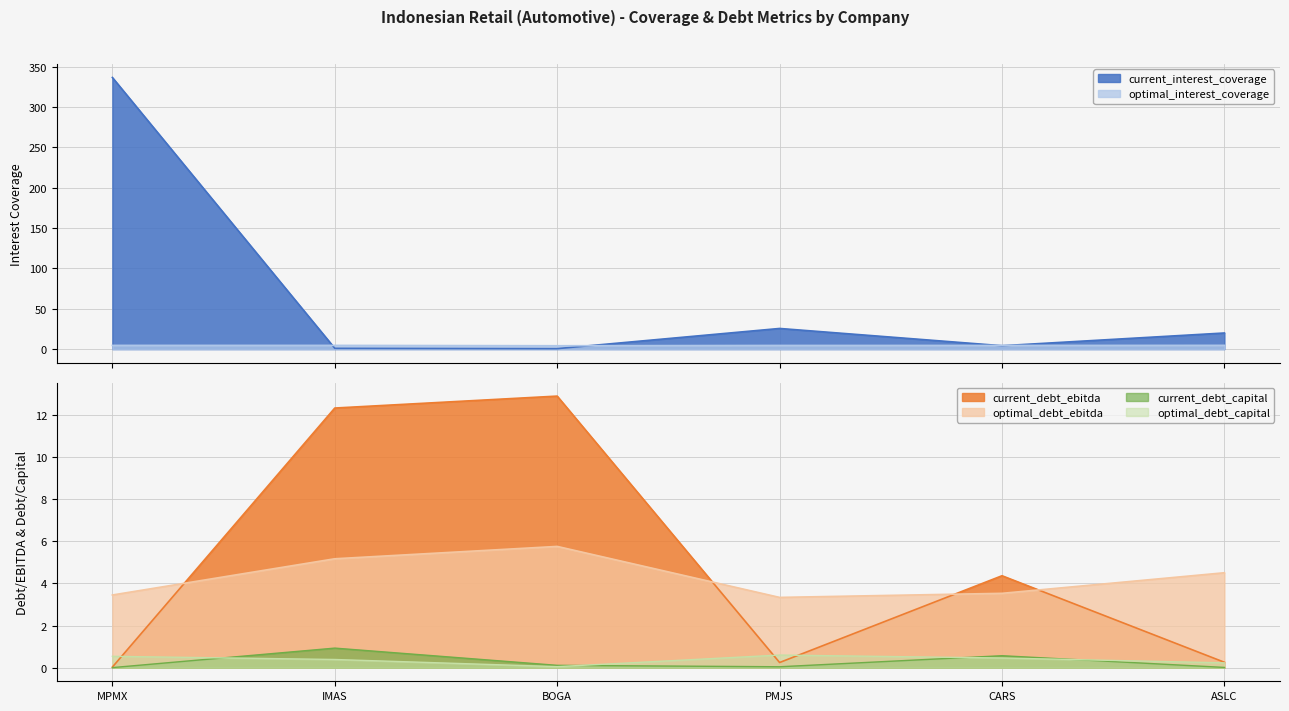

What is the difference between the highest and lowest values at IMAS?

11.9